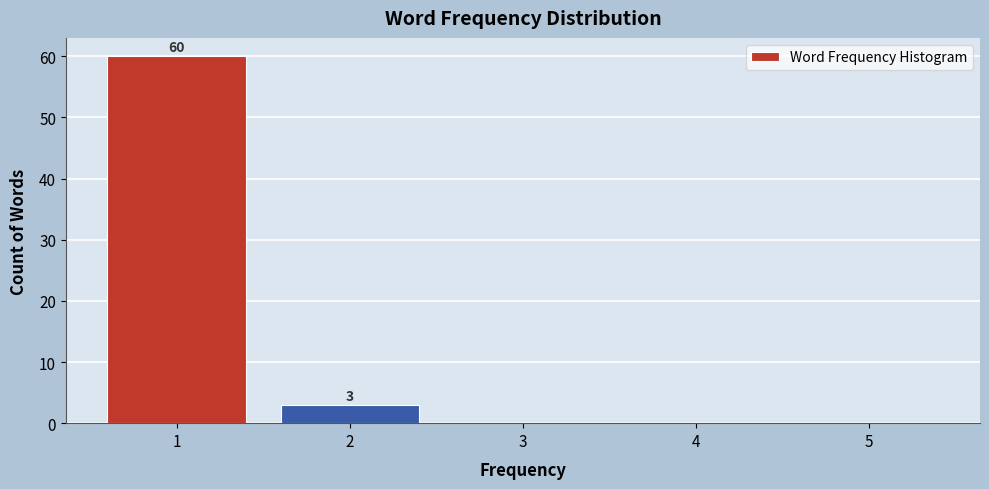

Over which range of the x-axis is the bar tallest?

0.5 to 1.5